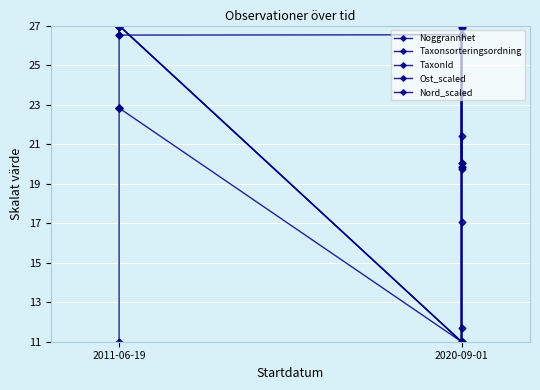

What is the spread (max minus min) of values at 2011-06-19?

16.0